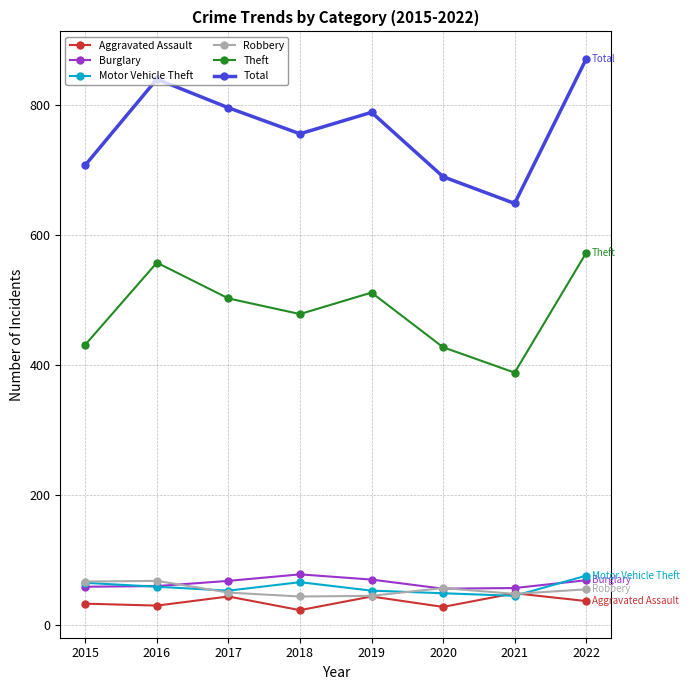

How many lines are shown in the chart?

6